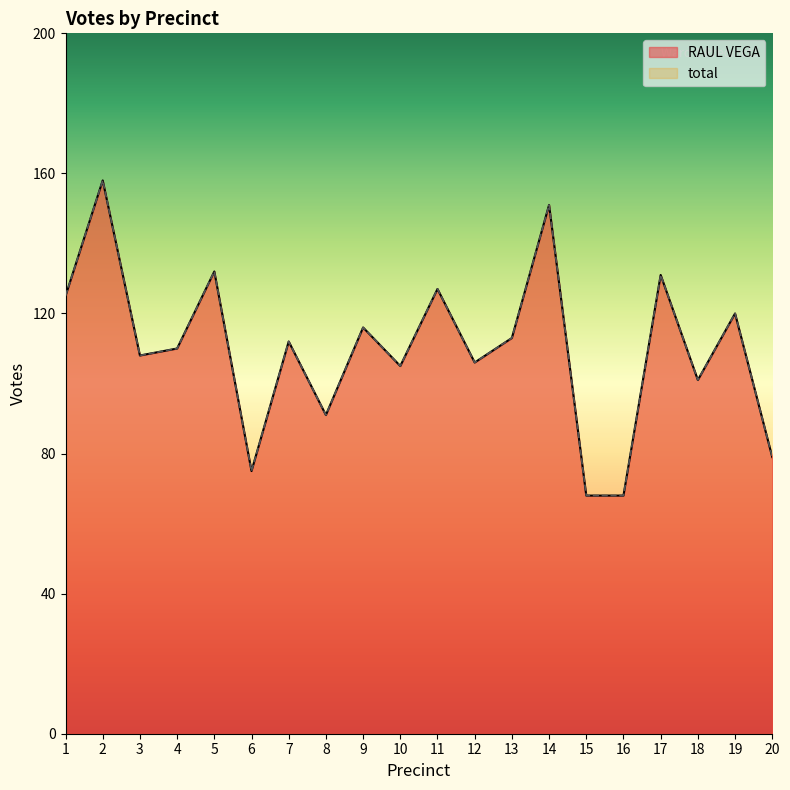

Which has a higher value, 4 or 17?

17